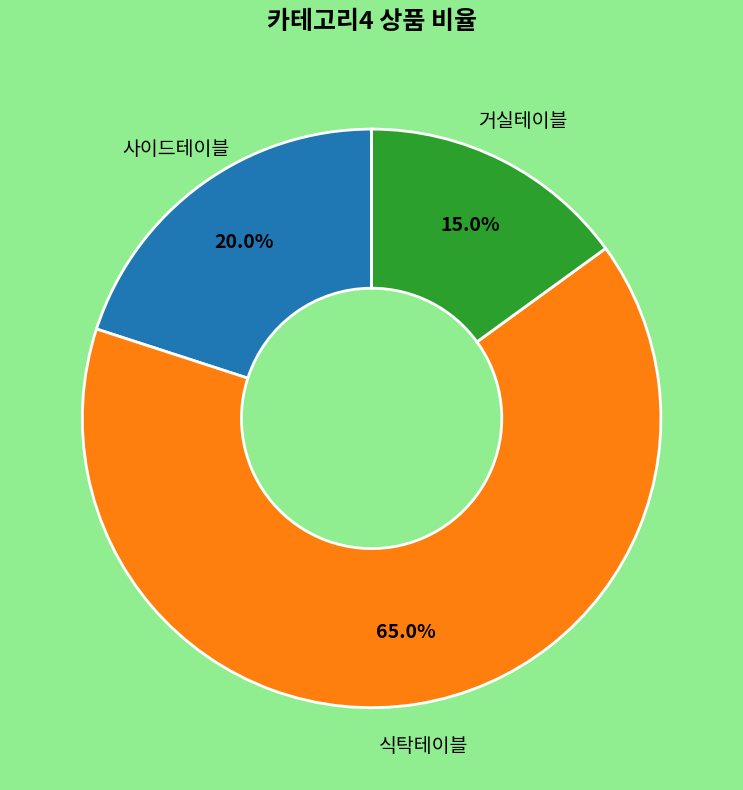

Does any single category account for the majority?

Yes